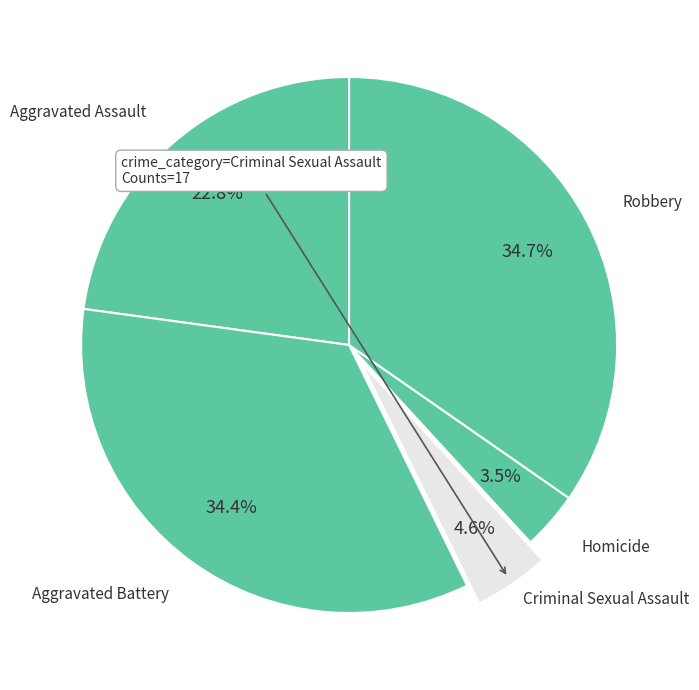

To the nearest percent, what portion does Aggravated Assault represent?

23%